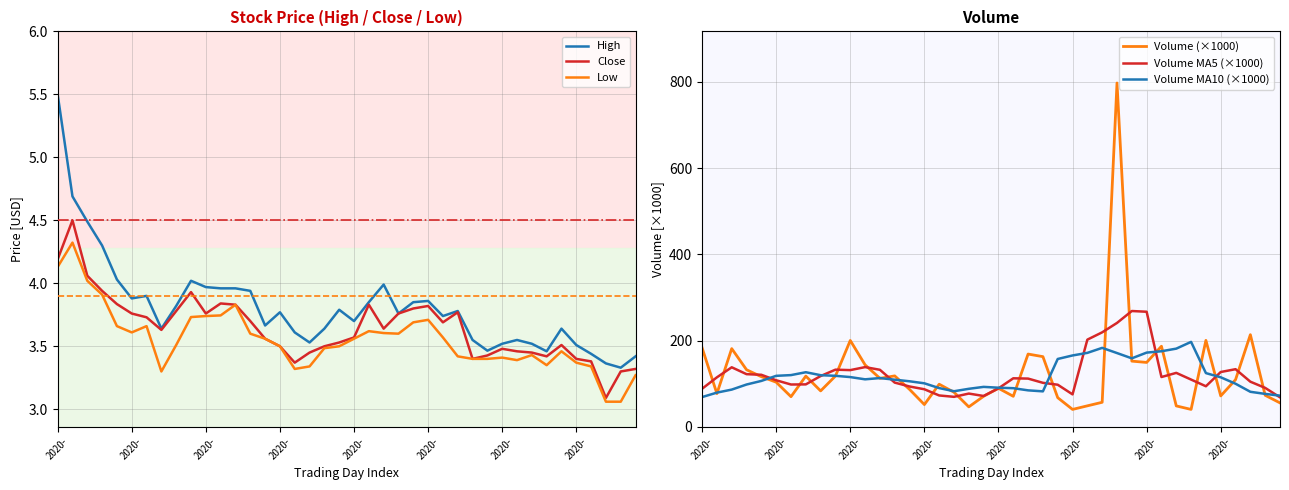

At which label does Volume MA5 (×1000) reach its peak?

29